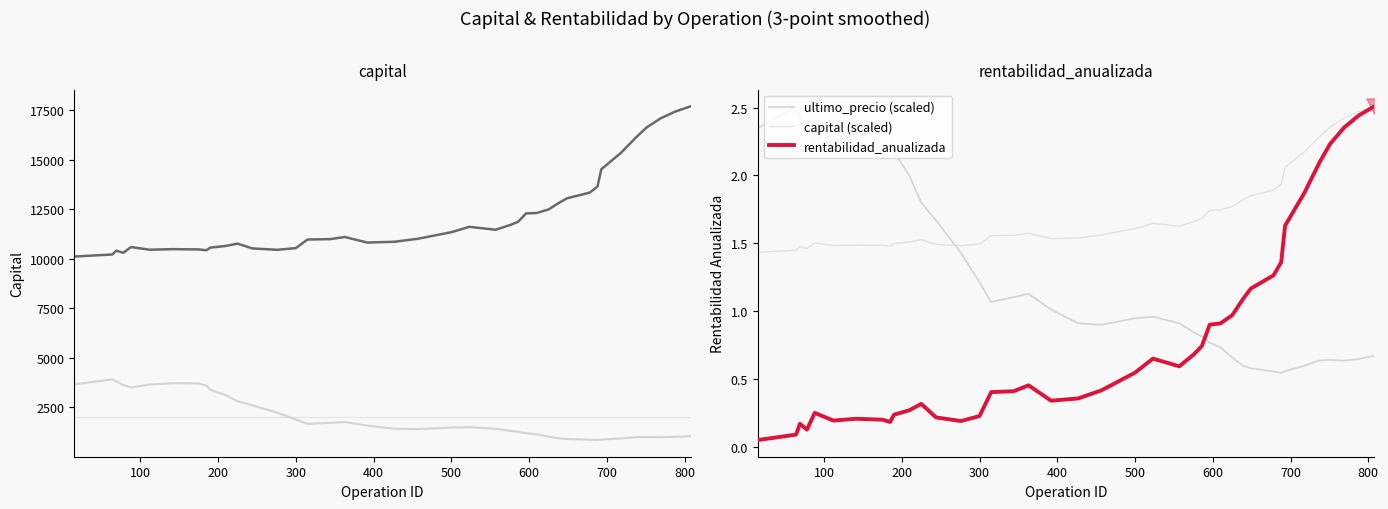

At how many categories does at least one series exceed 6732?

40